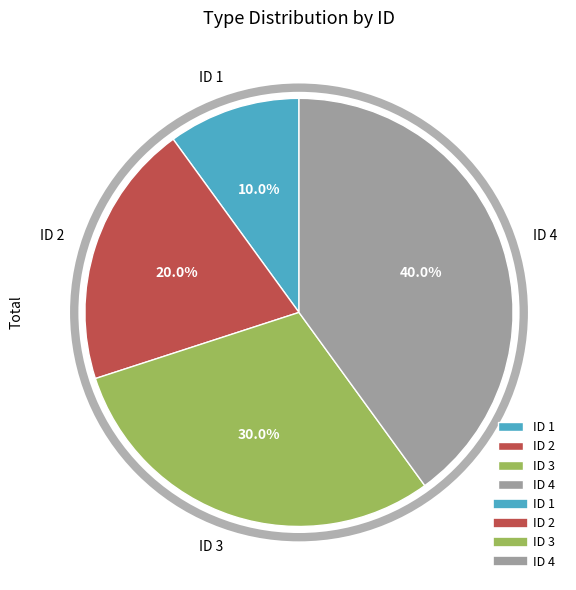

To the nearest percent, what portion does ID 4 represent?

40%